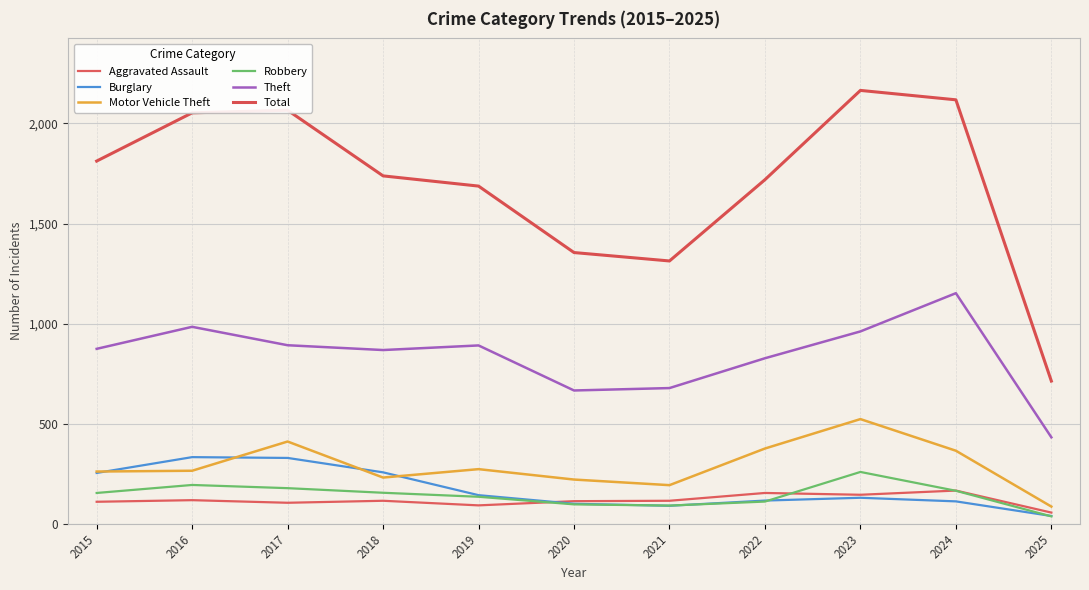

Is this an area chart (filled region under the line)?

No